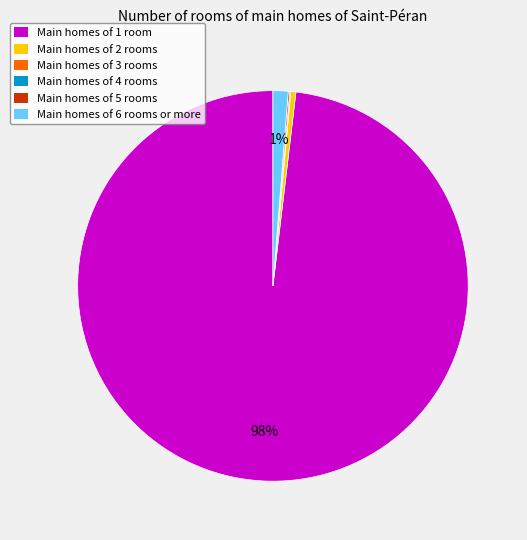

Which slice represents more than half of the pie?

Main homes of 1 room